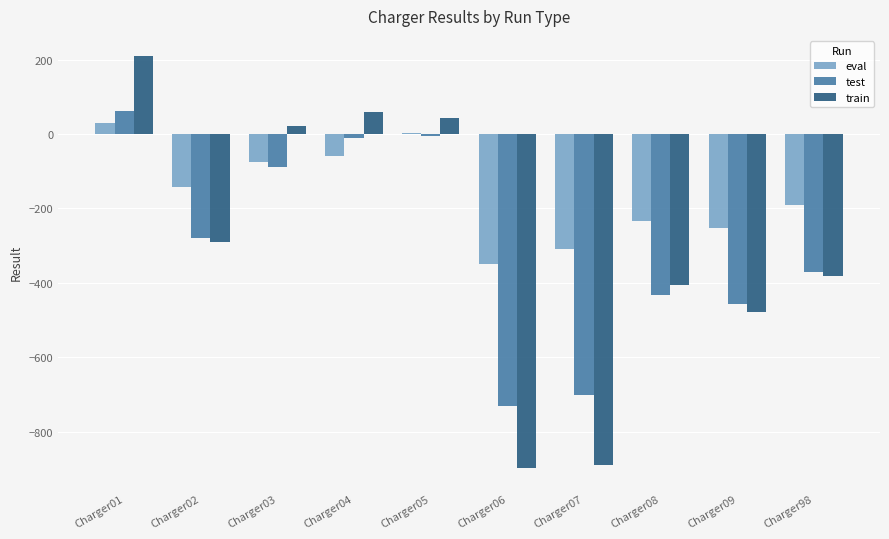

Is the value of eval at Charger05 greater than the value of test at Charger06?

Yes